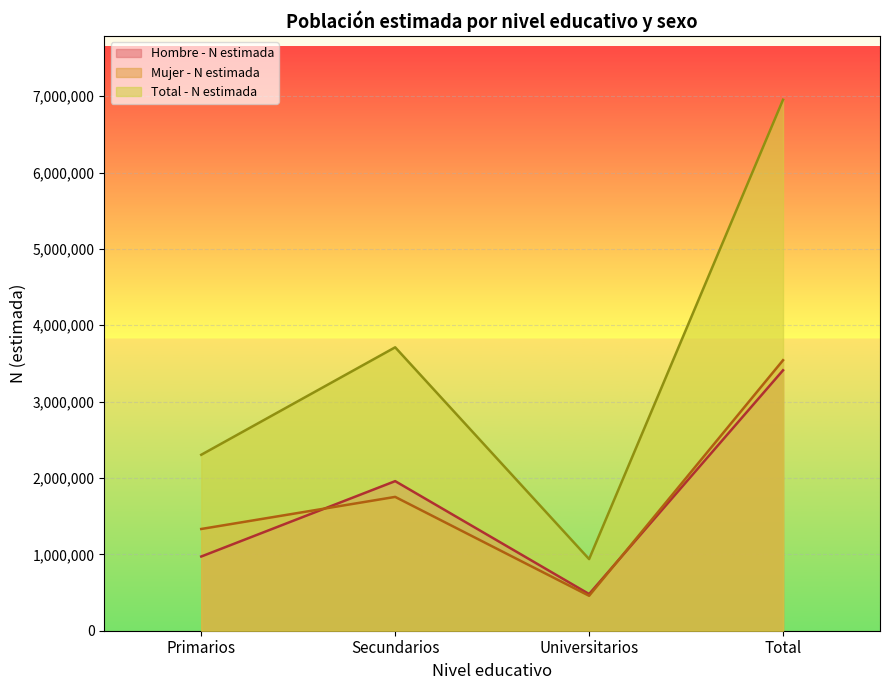

Which series has the largest total across all categories?

Total - N estimada